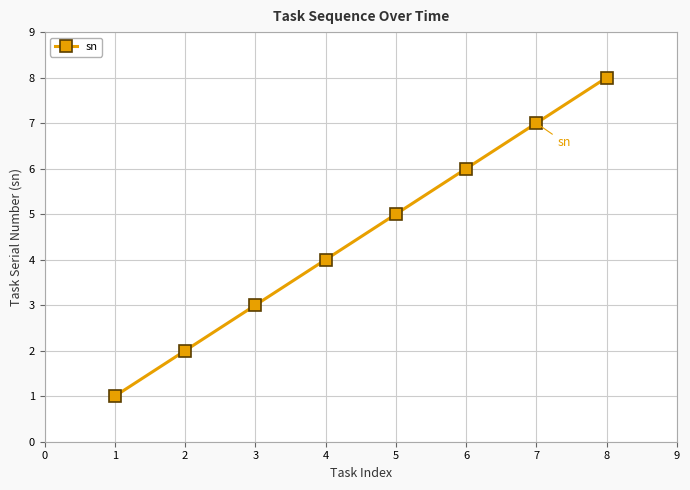

List the labels in order of value, smallest first.

1, 2, 3, 4, 5, 6, 7, 8